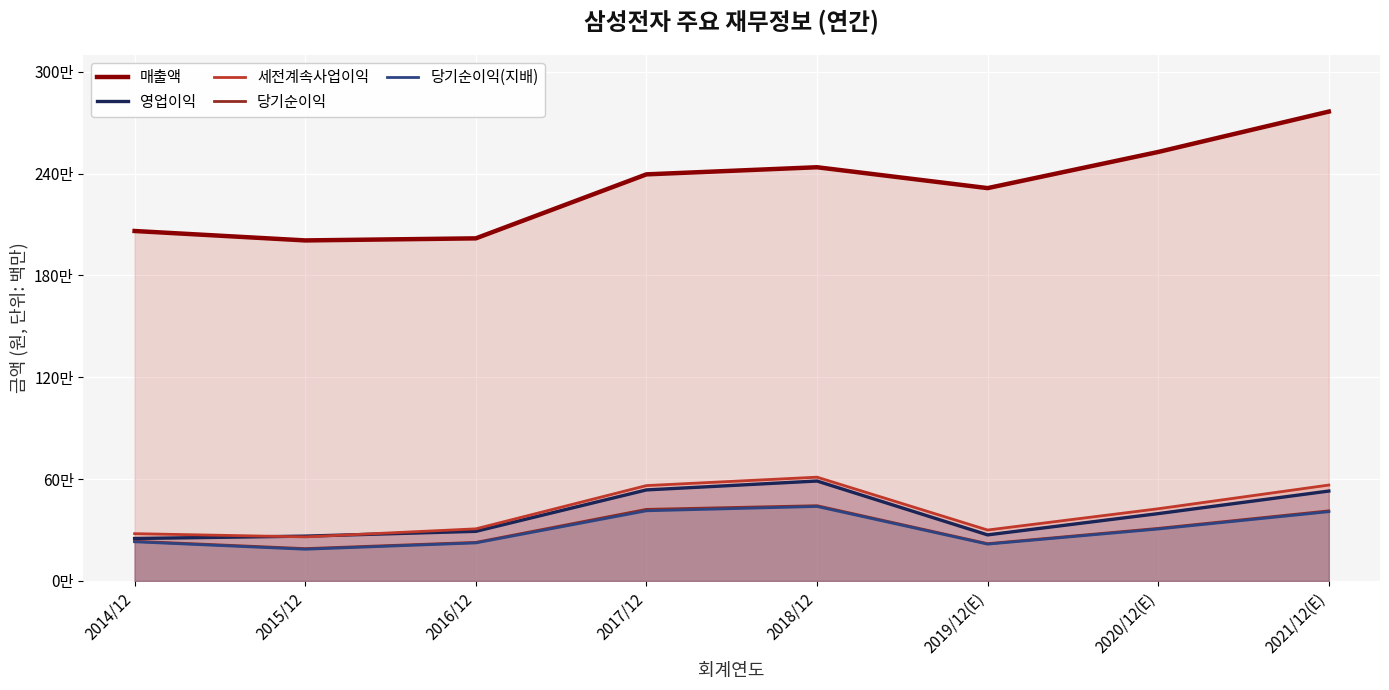

How many data points does each series have?

8